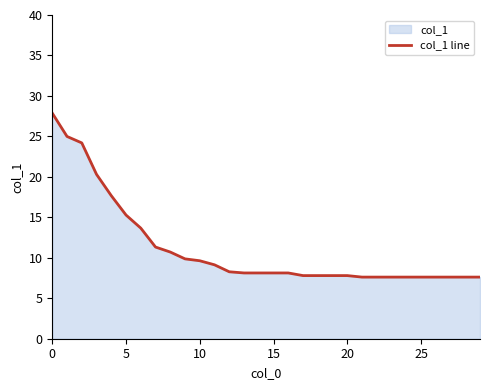

What is the difference between the maximum and second lowest values?

20.3